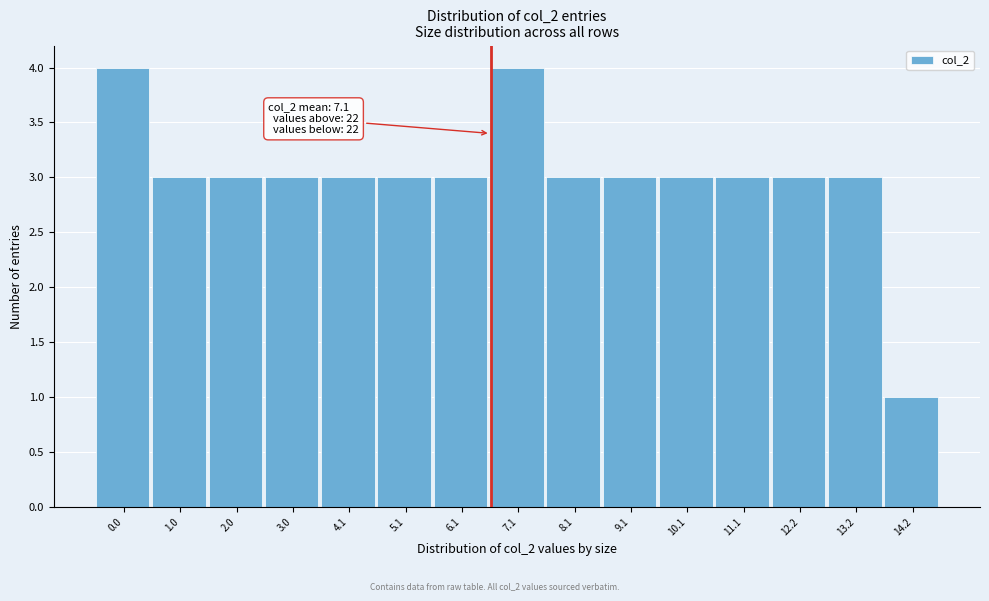

Reading right to left, what are all the values shown in this chart?

1	3	3	3	3	3	3	4	3	3	3	3	3	3	4